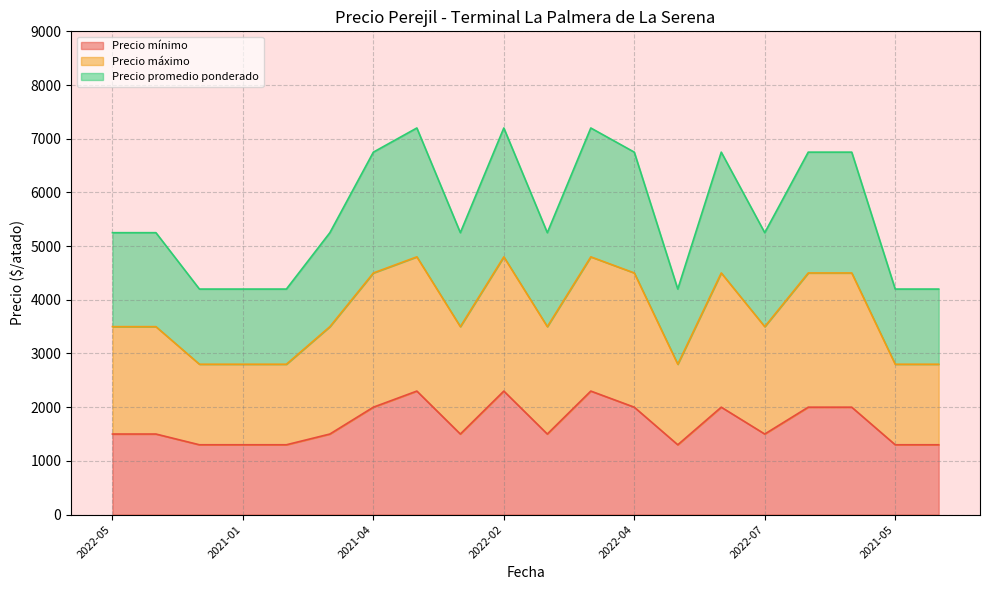

What are all the series names shown in the legend?

Precio mínimo, Precio máximo, Precio promedio ponderado